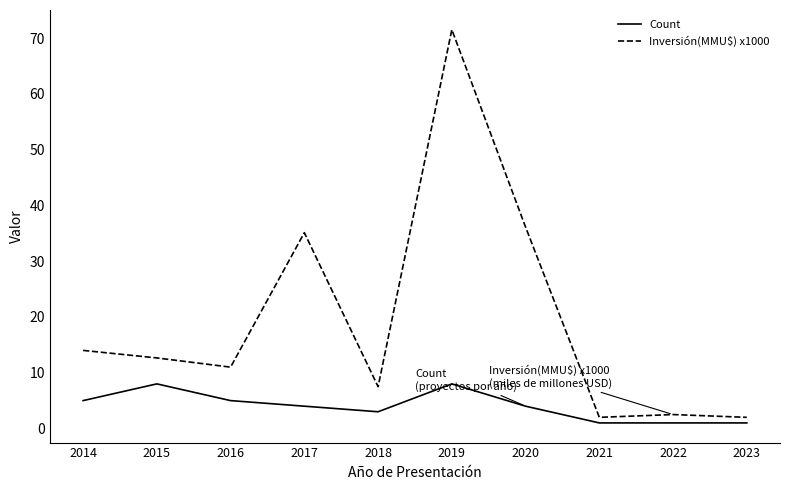

What is the difference between the highest and lowest values at 2017?

31.1